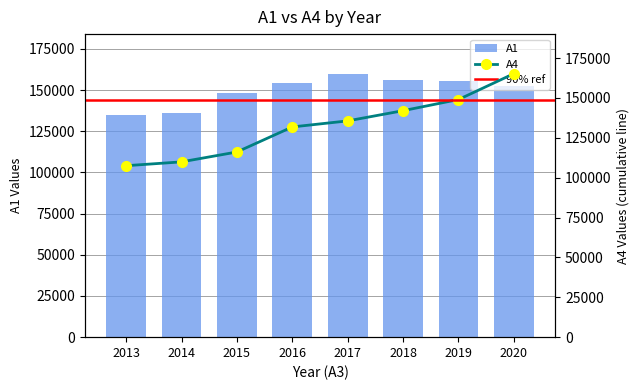

At which label is A1 closest to 147500?

2015